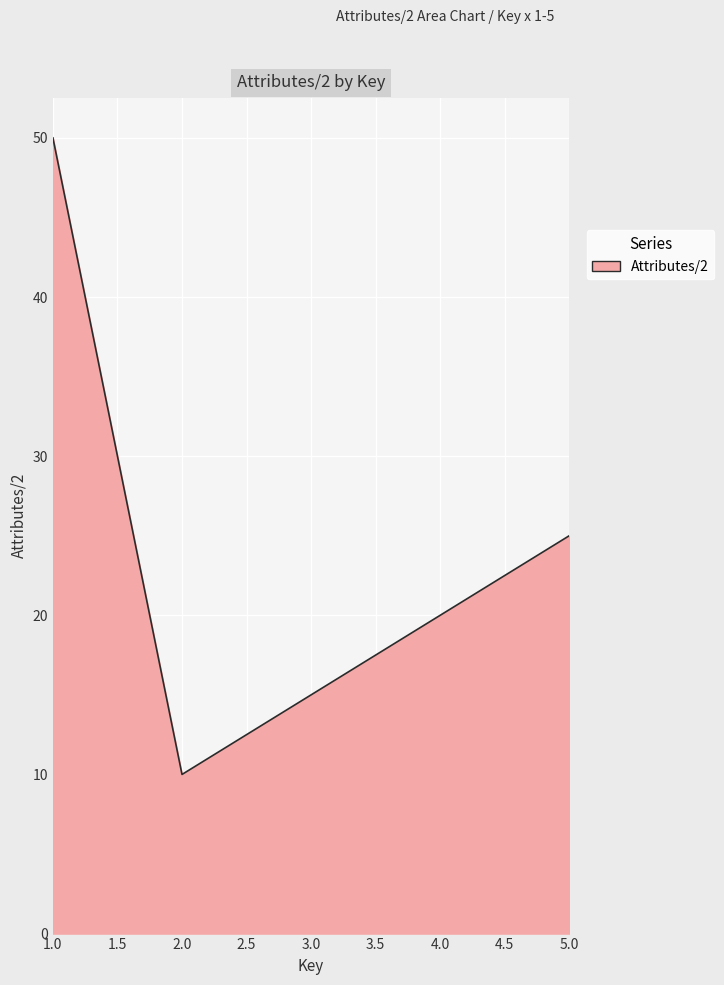

List the labels in order of value, largest first.

1.0, 5.0, 4.0, 3.0, 2.0